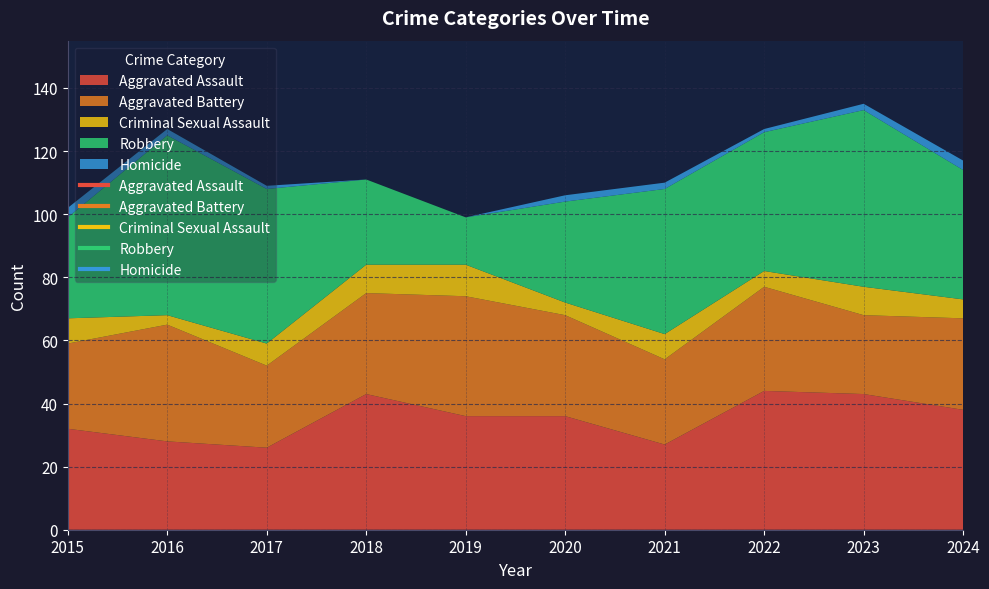

List the series in order of their peak value, lowest first.

Homicide, Criminal Sexual Assault, Aggravated Battery, Aggravated Assault, Robbery